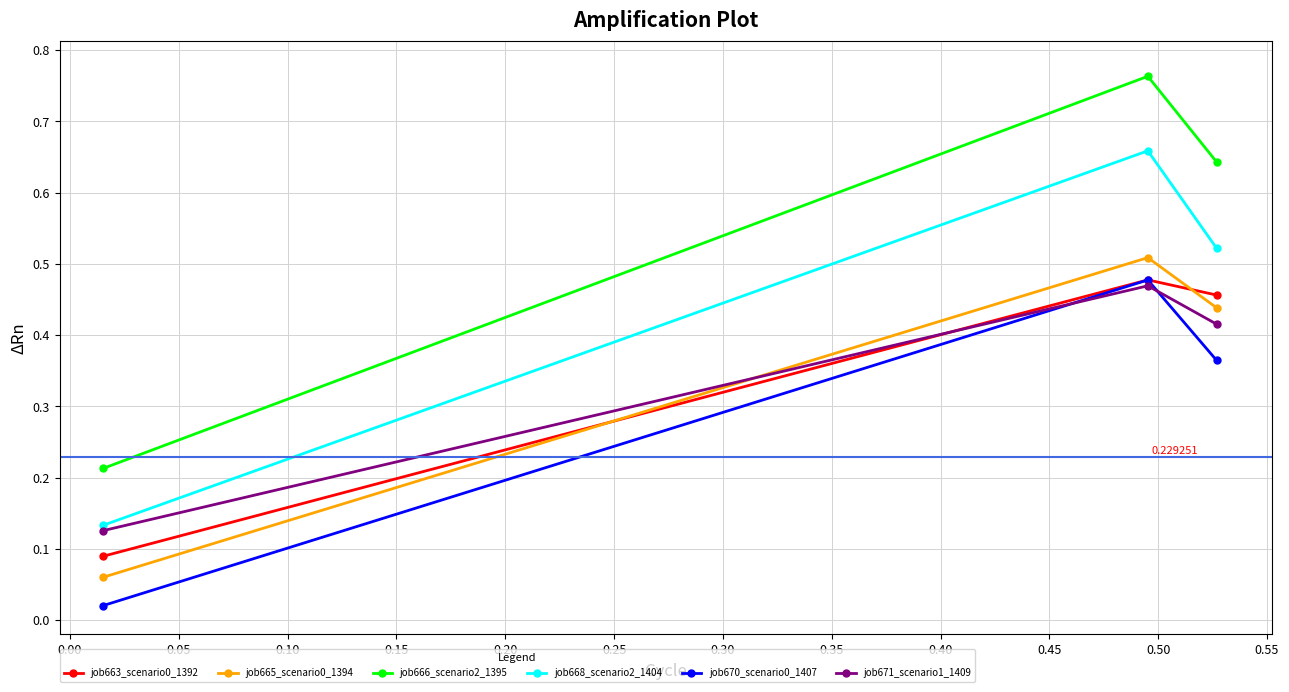

Which series has the widest spread of values?

job666_scenario2_1395